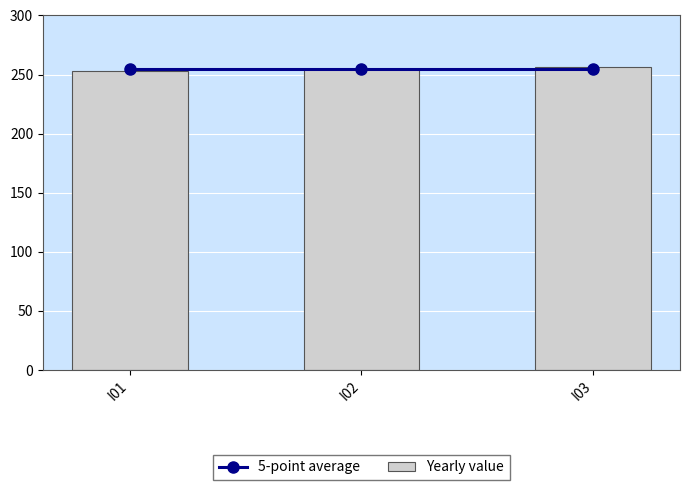

Which category has the lowest value in the 5-point average series?

I01